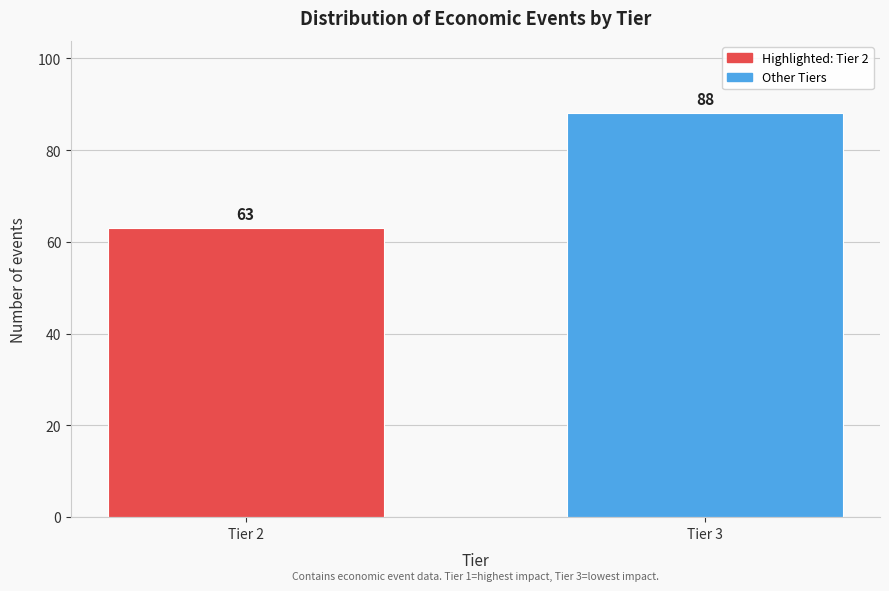

Reading right to left, list all the values displayed in this chart.

Tier 3=88	Tier 2=63